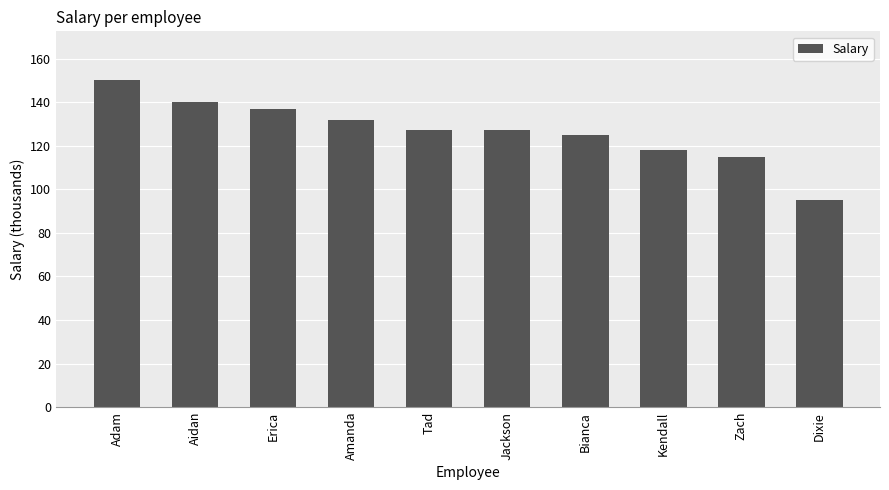

What is the approximate value at Jackson, to the nearest 5?

125